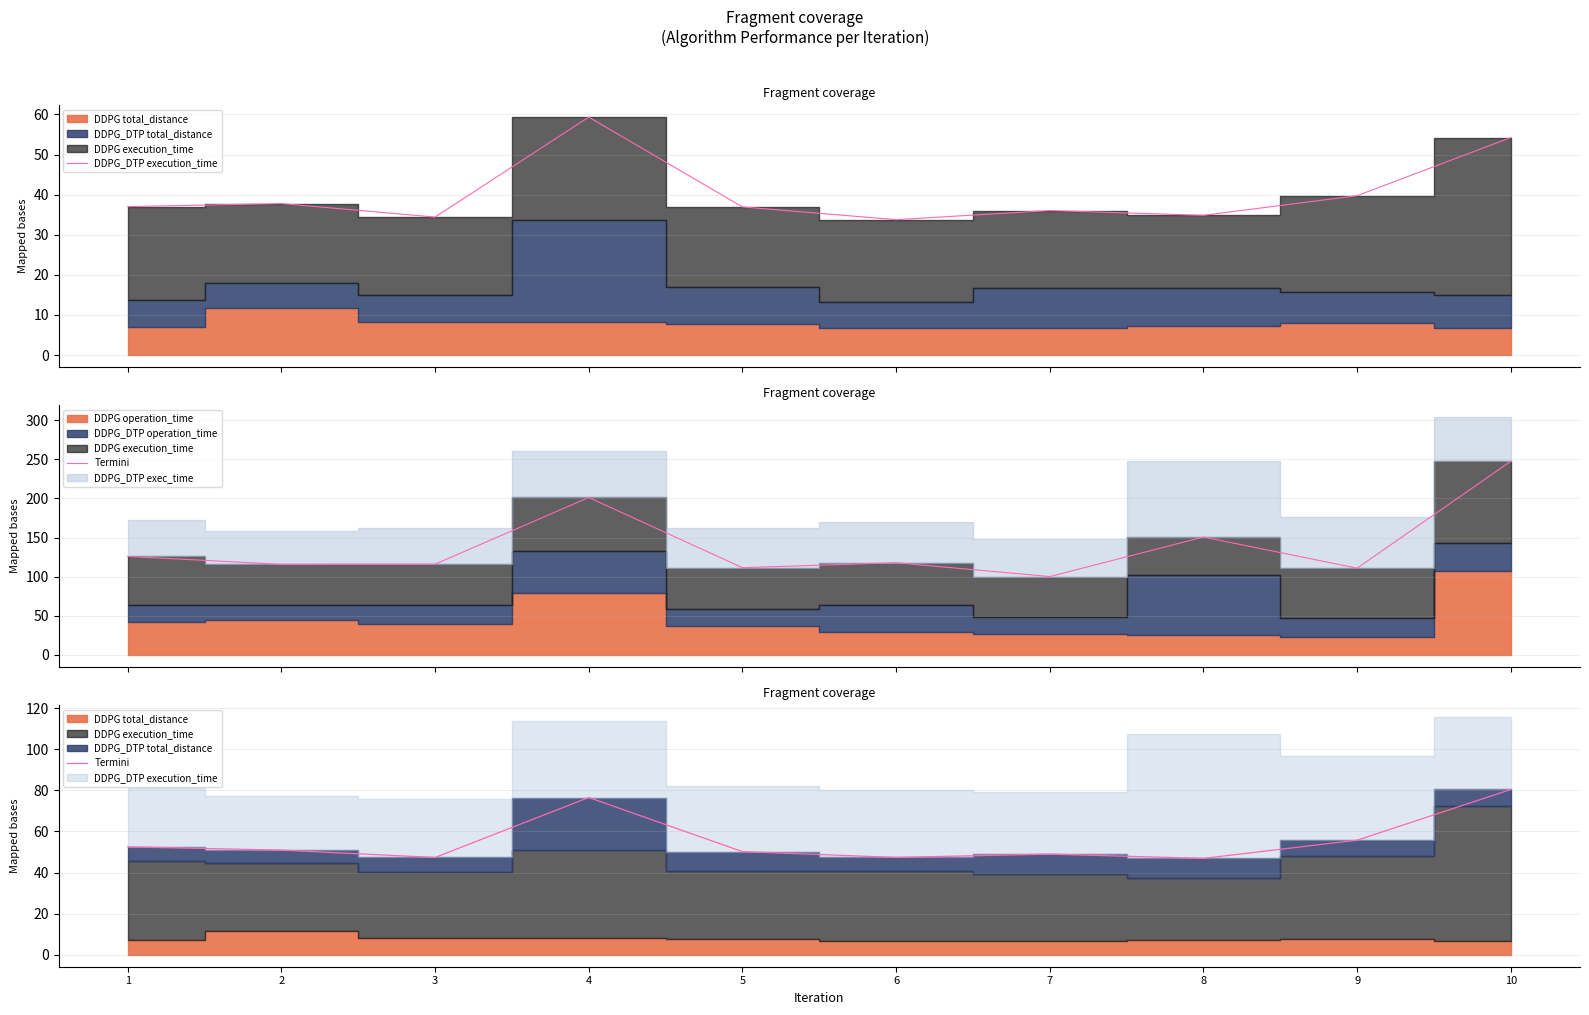

The DDPG_DTP execution_time series shows 34.8 at 8. True or false?

True